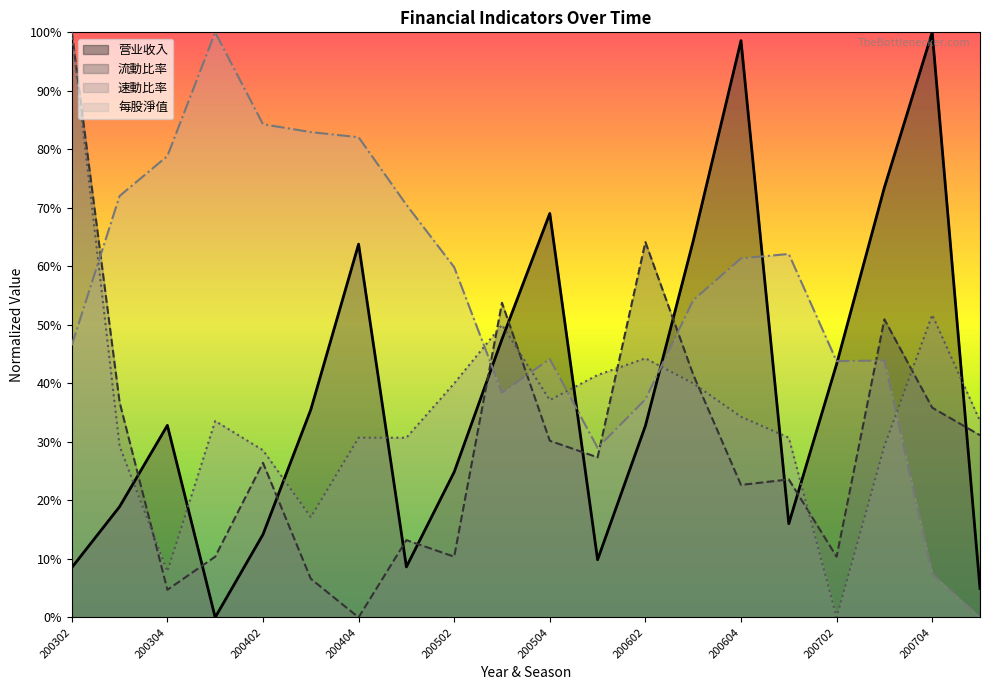

Where do 营业收入 and 速動比率 first cross each other?

200303 and 200304